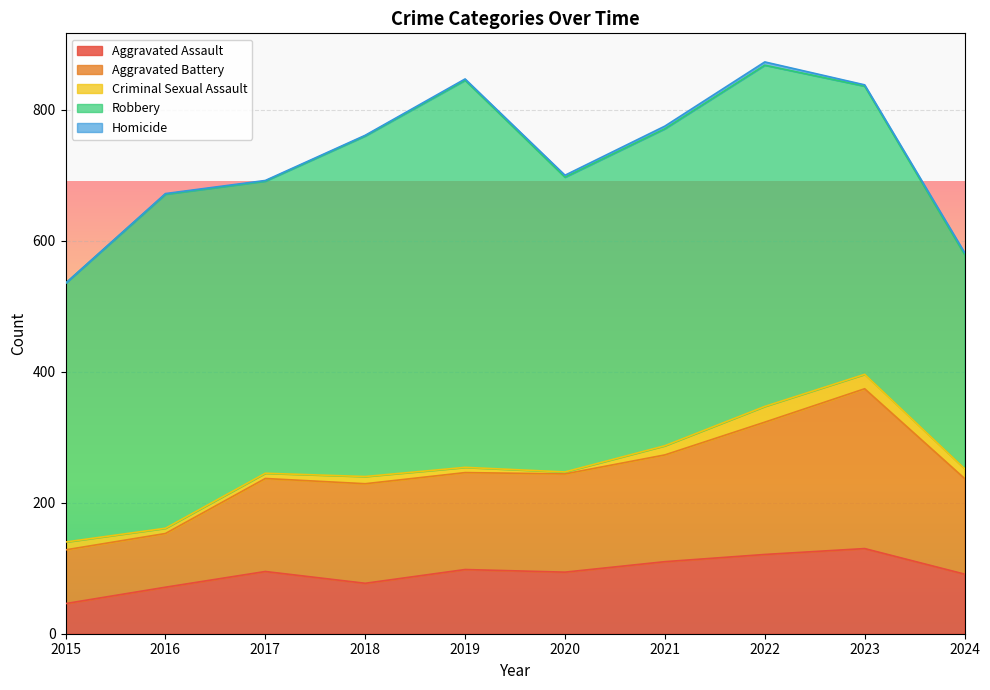

What is the difference between the Robbery values at 2022 and 2024?

194